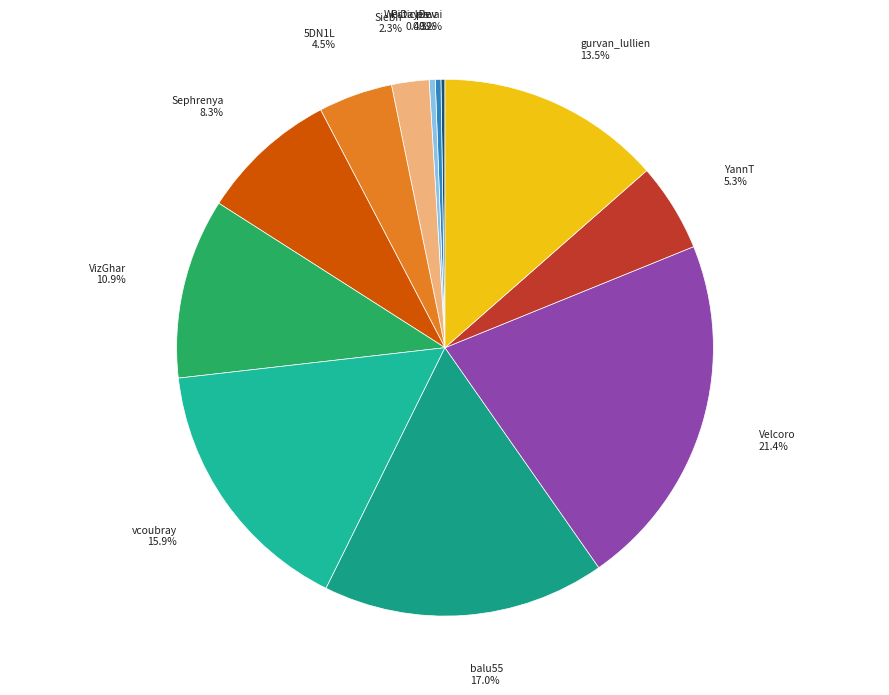

Which slice is the largest?

Velcoro